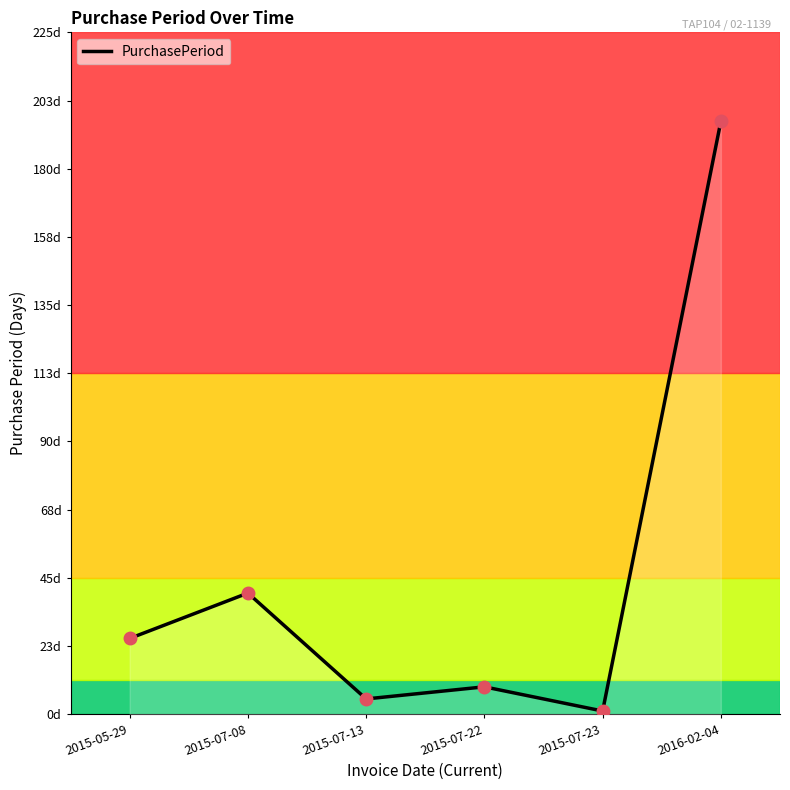

Is this an area chart (filled region under the line)?

Yes